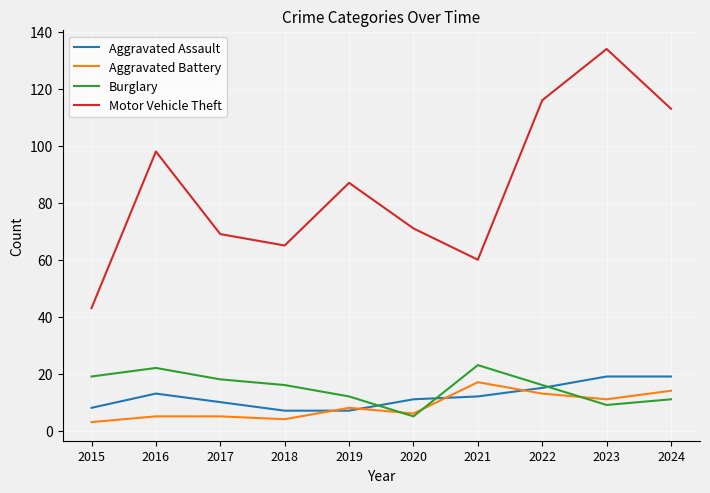

Does the chart have visible grid lines?

Yes